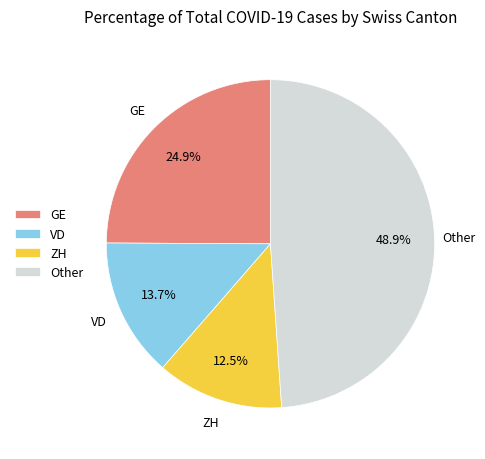

Which category has the smallest portion of the pie?

ZH